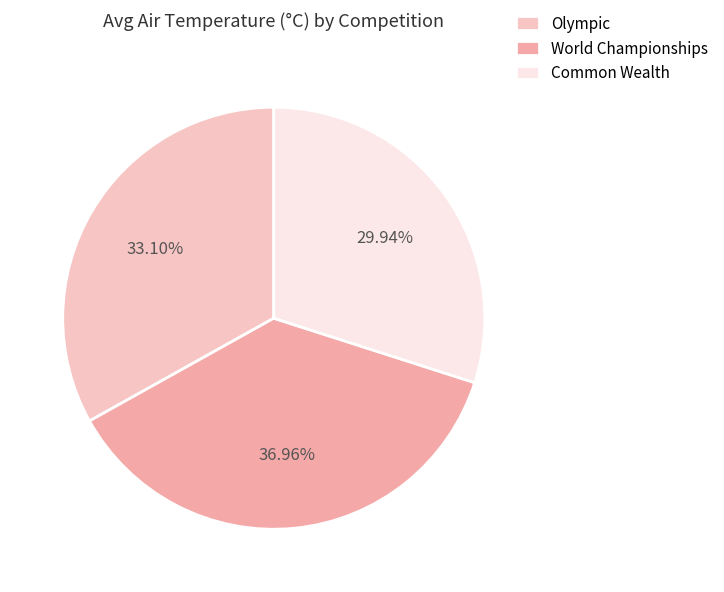

To the nearest percent, what percentage of the pie is Common Wealth?

30%